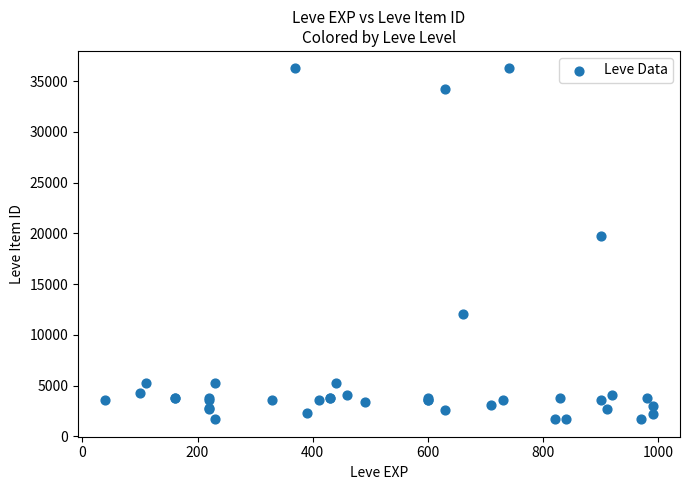

What Y value in the scatter plot is closest to 18967?

19744